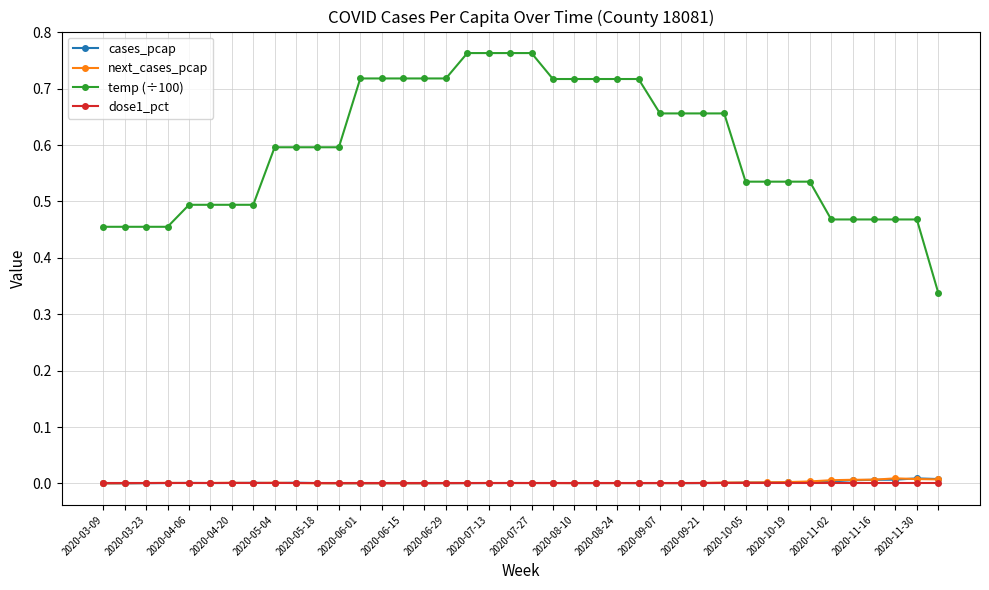

True or false: next_cases_pcap has more than 1 points higher than both neighbors.

True